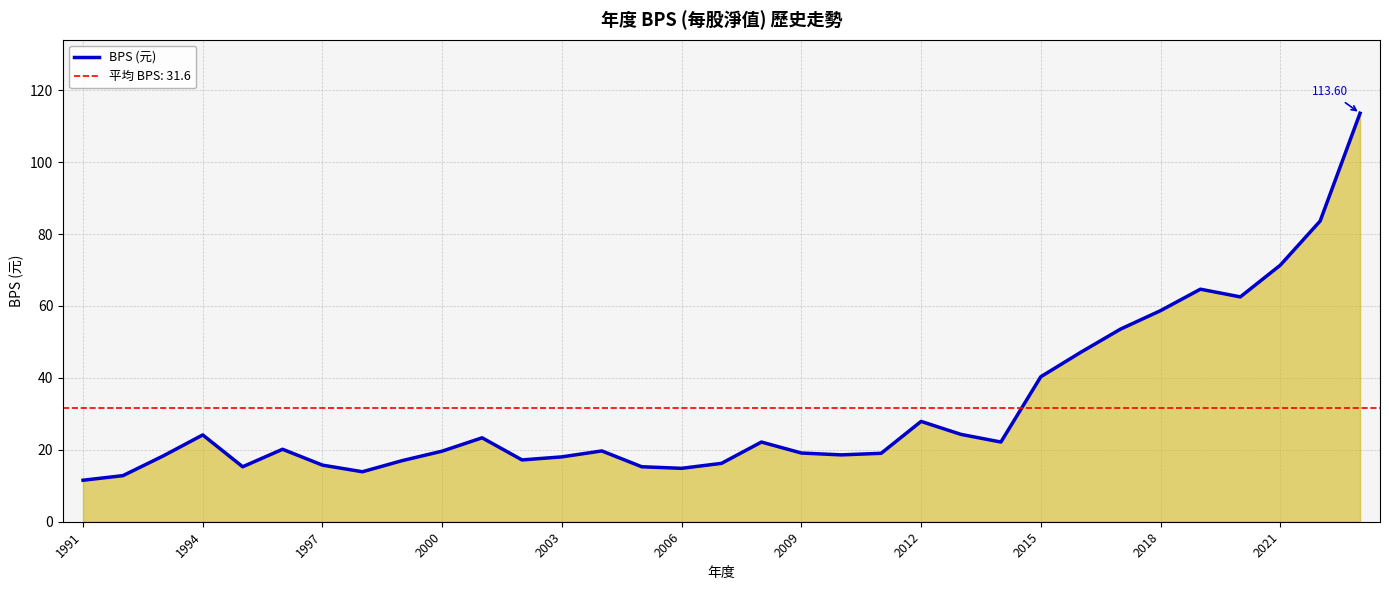

The chart shows a value of 28.3 at 1997. True or false?

False